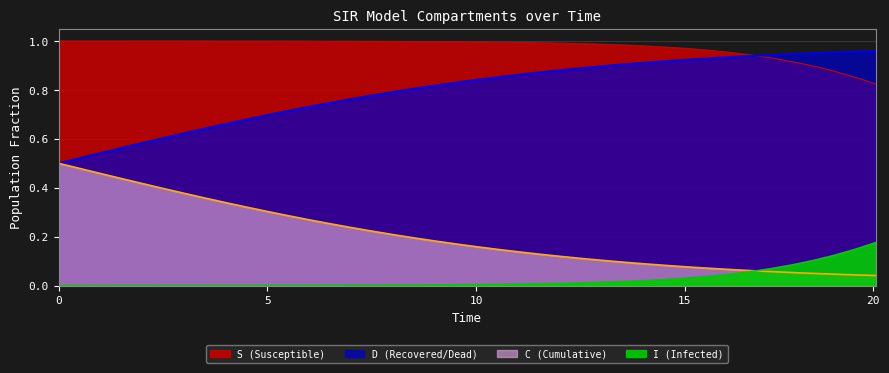

What are all the series names shown in the legend?

S, I, C, D